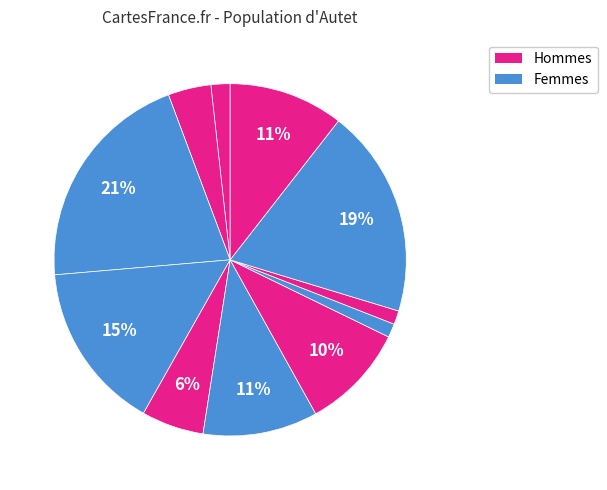

How many slices are in this pie chart?

11